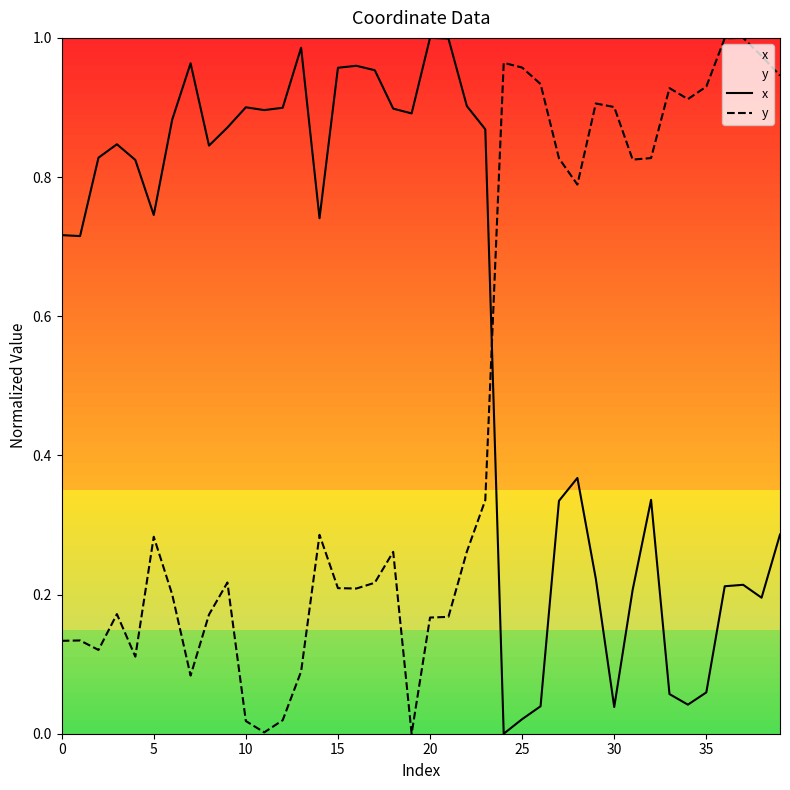

Between 10 and 15, which is larger?

15